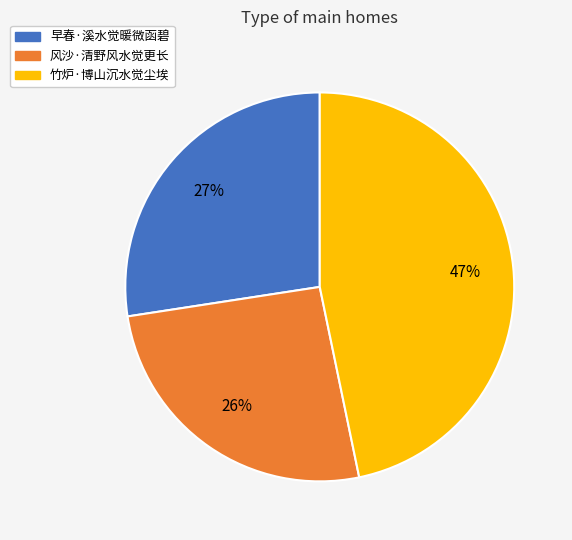

What percentage is the 风沙·清野风水觉更长 slice, to the nearest percent?

26%